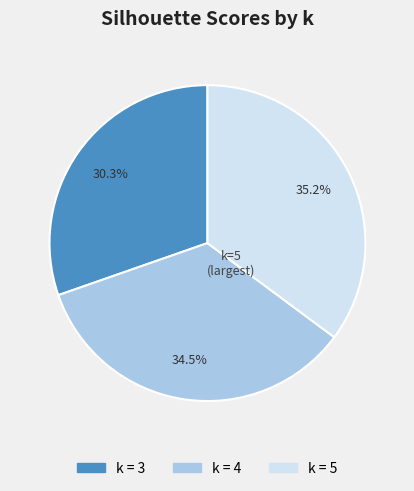

To the nearest percent, what is the difference between the largest and smallest slice percentages?

5%